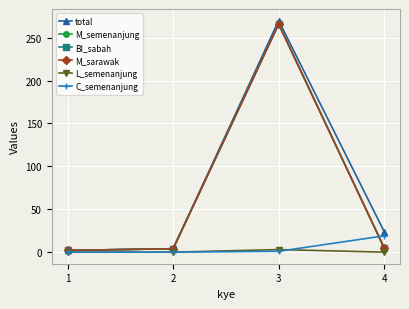

What is the maximum value shown in the chart?

270